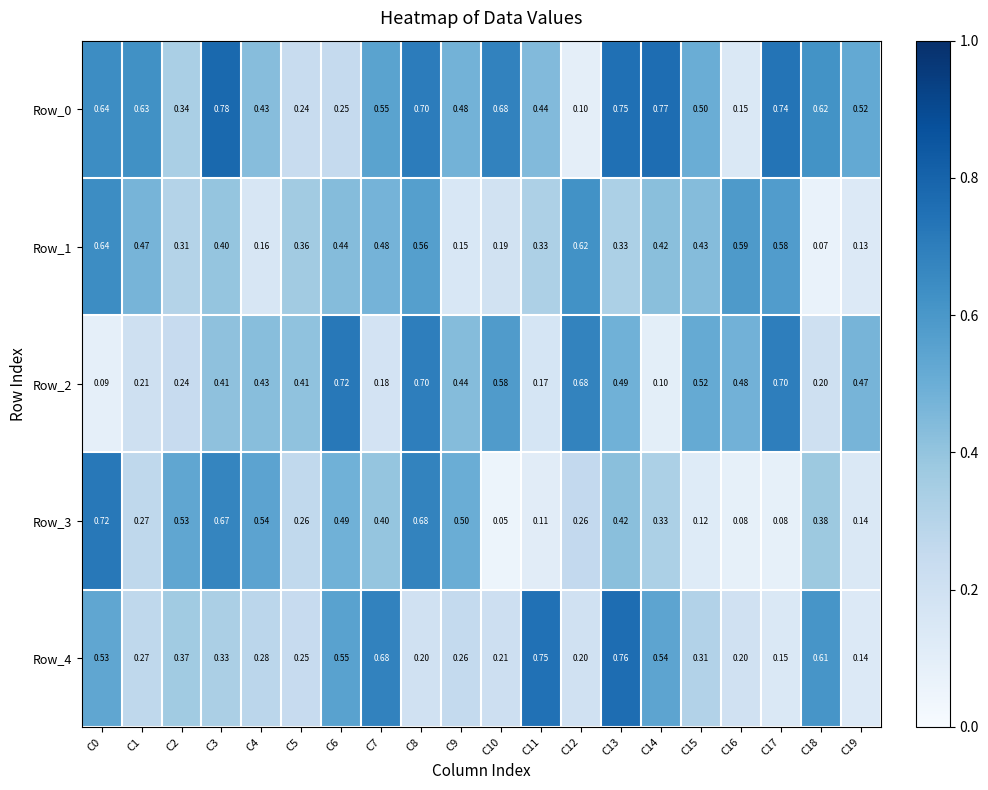

Reading left to right, list all the values displayed in this chart.

Row_0: C0=0.6	C1=0.6	C2=0.3	C3=0.8	C4=0.4	C5=0.2	C6=0.2	C7=0.6	C8=0.7	C9=0.5	C10=0.7	C11=0.4	C12=0.1	C13=0.8	C14=0.8	C15=0.5	C16=0.1	C17=0.7	C18=0.6	C19=0.5
Row_1: C0=0.6	C1=0.5	C2=0.3	C3=0.4	C4=0.2	C5=0.4	C6=0.4	C7=0.5	C8=0.6	C9=0.1	C10=0.2	C11=0.3	C12=0.6	C13=0.3	C14=0.4	C15=0.4	C16=0.6	C17=0.6	C18=0.1	C19=0.1
Row_2: C0=0.1	C1=0.2	C2=0.2	C3=0.4	C4=0.4	C5=0.4	C6=0.7	C7=0.2	C8=0.7	C9=0.4	C10=0.6	C11=0.2	C12=0.7	C13=0.5	C14=0.1	C15=0.5	C16=0.5	C17=0.7	C18=0.2	C19=0.5
Row_3: C0=0.7	C1=0.3	C2=0.5	C3=0.7	C4=0.5	C5=0.3	C6=0.5	C7=0.4	C8=0.7	C9=0.5	C10=0.1	C11=0.1	C12=0.3	C13=0.4	C14=0.3	C15=0.1	C16=0.1	C17=0.1	C18=0.4	C19=0.1
Row_4: C0=0.5	C1=0.3	C2=0.4	C3=0.3	C4=0.3	C5=0.2	C6=0.6	C7=0.7	C8=0.2	C9=0.3	C10=0.2	C11=0.8	C12=0.2	C13=0.8	C14=0.5	C15=0.3	C16=0.2	C17=0.1	C18=0.6	C19=0.1